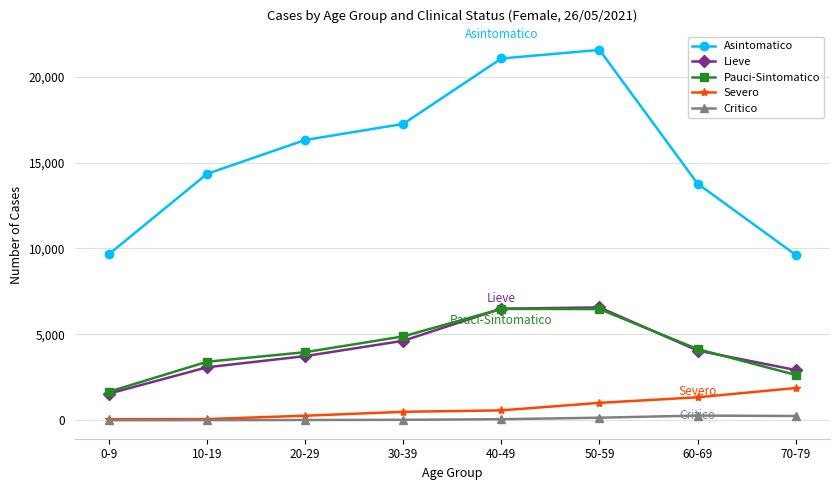

What is the average value of the Asintomatico series?

15453